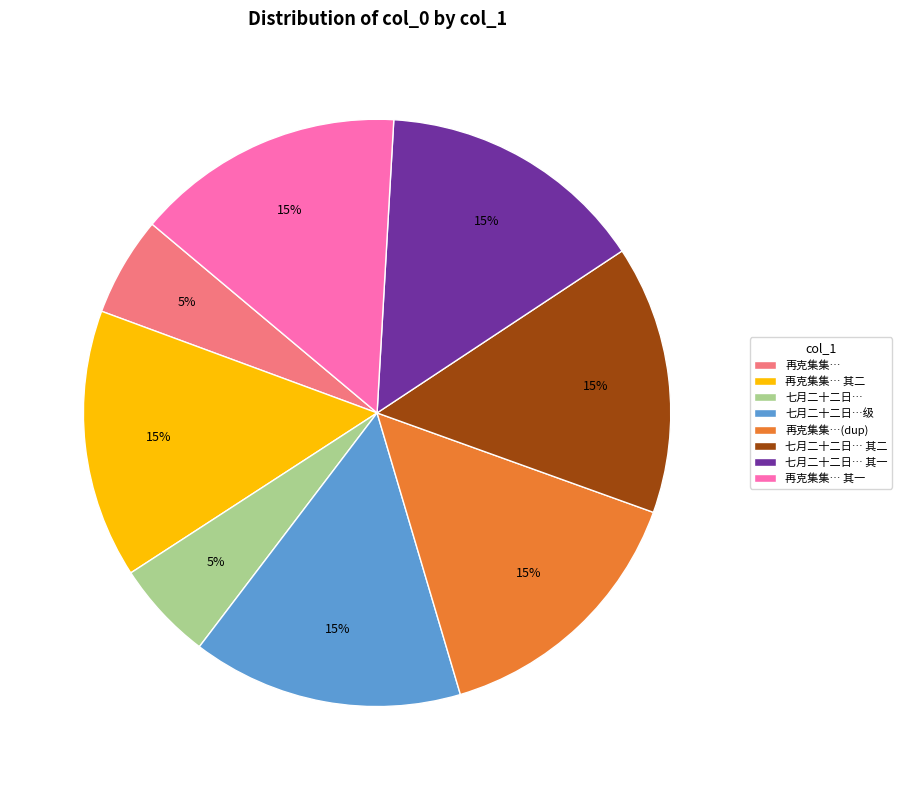

To the nearest percent, what is the average slice percentage?

12%